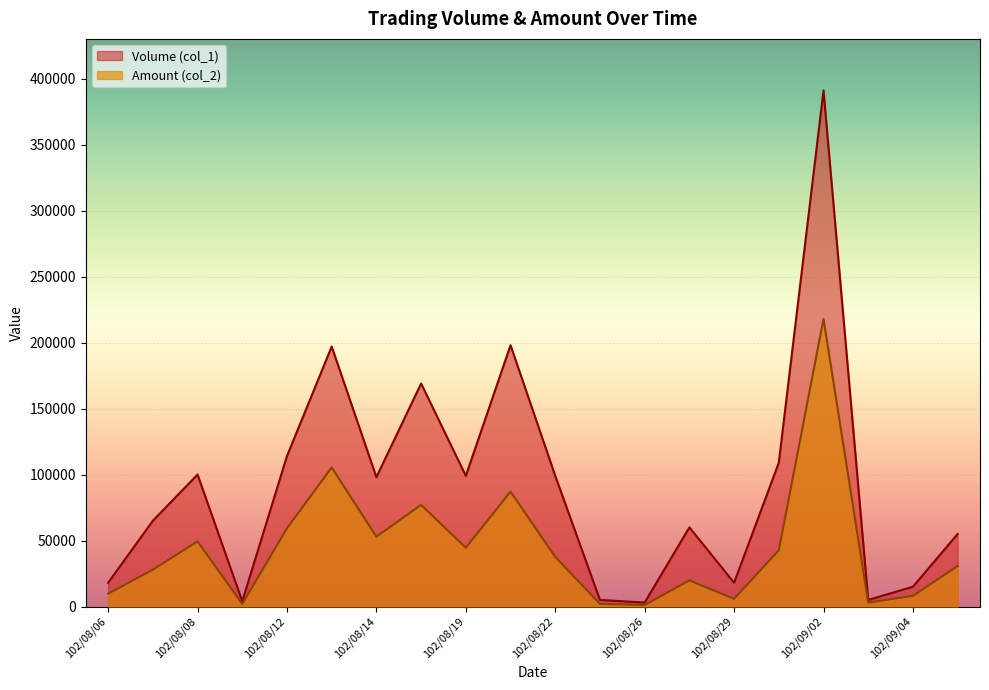

The value of Volume (col_1) at 102/08/26 is 1898. True or false?

False